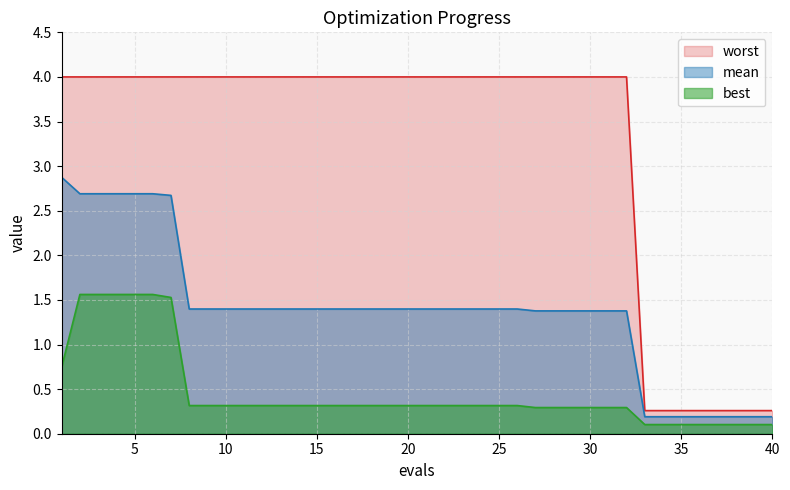

True or false: mean and best intersect in this chart.

False